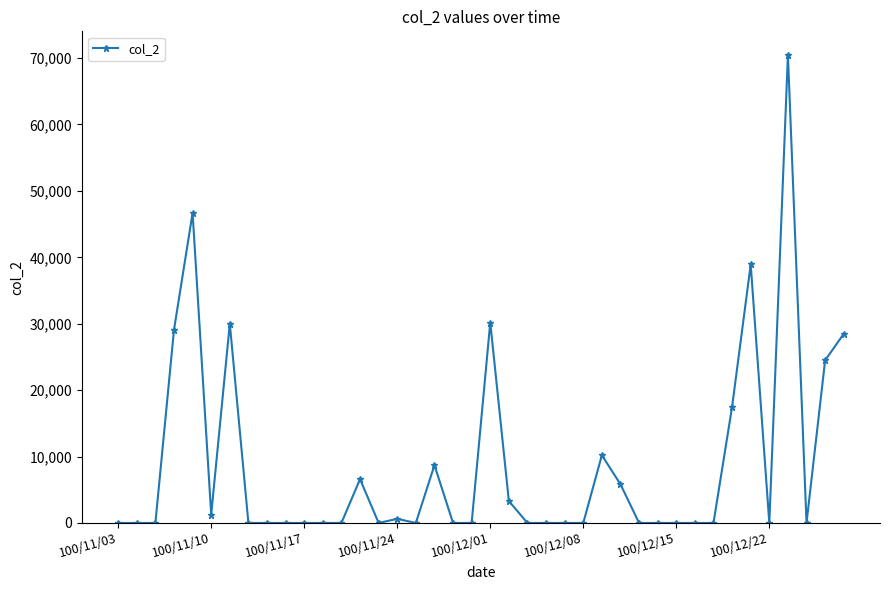

What is the difference between the maximum and minimum values?

70500